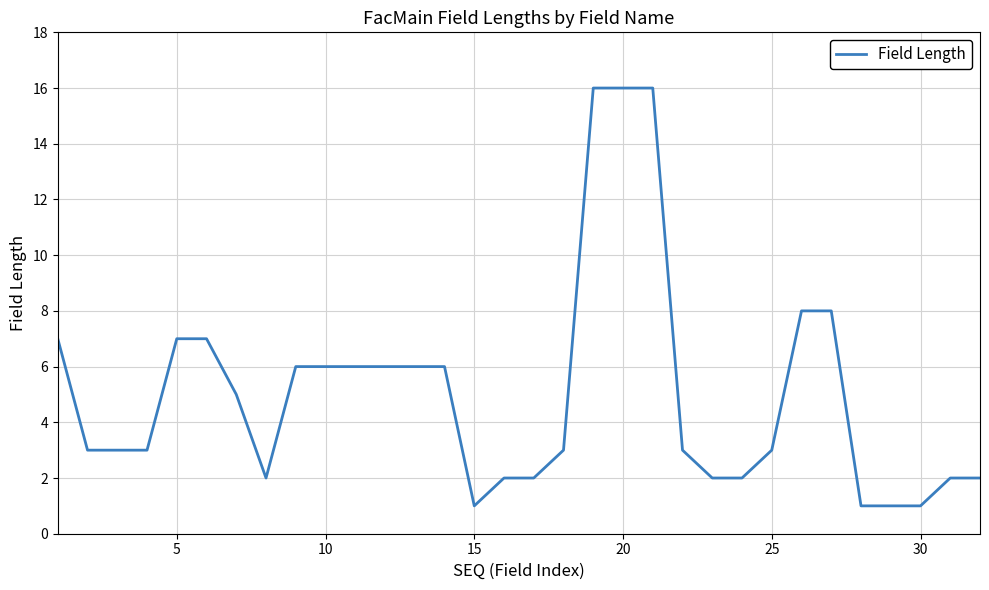

What is the greatest value displayed?

16